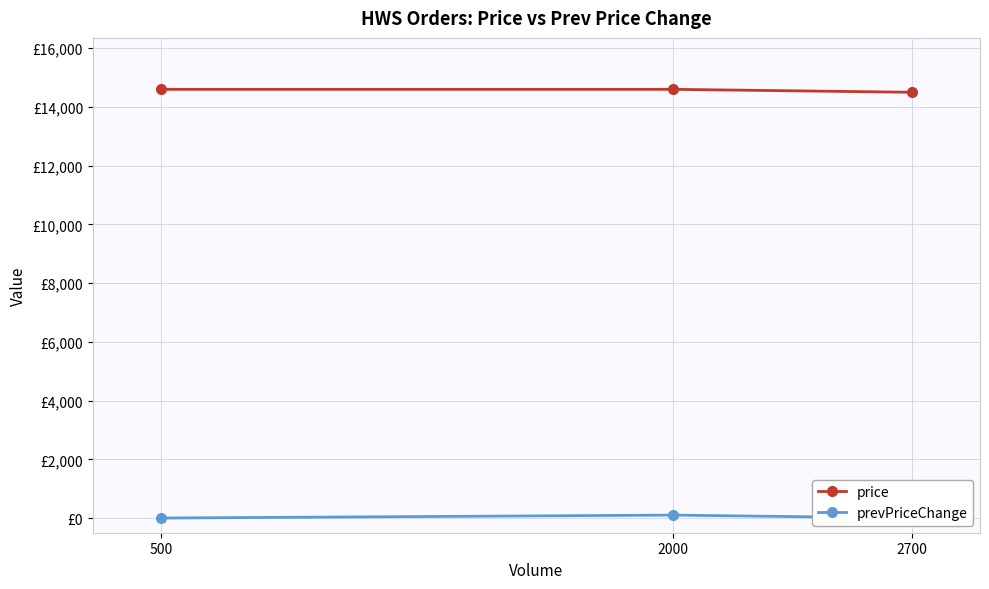

Is the value of prevPriceChange at 500 greater than the value of price at 2000?

No